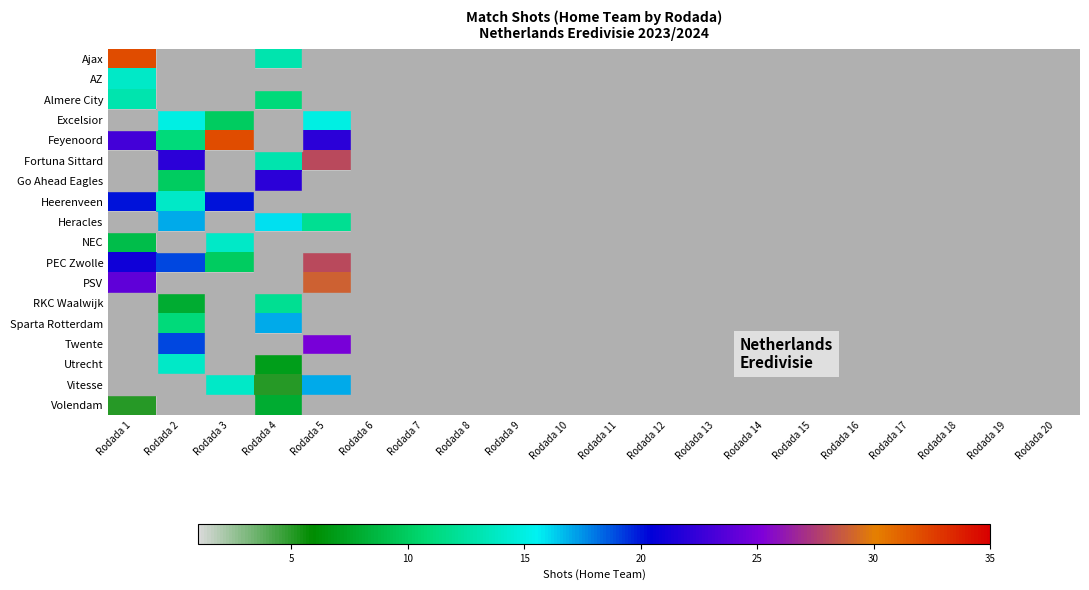

Reading left to right, what are all the values shown in this chart?

Ajax: Rodada 1=32	Rodada 2=0	Rodada 3=0	Rodada 4=13	Rodada 5=0	Rodada 6=0	Rodada 7=0	Rodada 8=0	Rodada 9=0	Rodada 10=0	Rodada 11=0	Rodada 12=0	Rodada 13=0	Rodada 14=0	Rodada 15=0	Rodada 16=0	Rodada 17=0	Rodada 18=0	Rodada 19=0	Rodada 20=0
AZ: Rodada 1=14	Rodada 2=0	Rodada 3=0	Rodada 4=0	Rodada 5=0	Rodada 6=0	Rodada 7=0	Rodada 8=0	Rodada 9=0	Rodada 10=0	Rodada 11=0	Rodada 12=0	Rodada 13=0	Rodada 14=0	Rodada 15=0	Rodada 16=0	Rodada 17=0	Rodada 18=0	Rodada 19=0	Rodada 20=0
Almere City: Rodada 1=13	Rodada 2=0	Rodada 3=0	Rodada 4=11	Rodada 5=0	Rodada 6=0	Rodada 7=0	Rodada 8=0	Rodada 9=0	Rodada 10=0	Rodada 11=0	Rodada 12=0	Rodada 13=0	Rodada 14=0	Rodada 15=0	Rodada 16=0	Rodada 17=0	Rodada 18=0	Rodada 19=0	Rodada 20=0
Excelsior: Rodada 1=0	Rodada 2=15	Rodada 3=10	Rodada 4=0	Rodada 5=15	Rodada 6=0	Rodada 7=0	Rodada 8=0	Rodada 9=0	Rodada 10=0	Rodada 11=0	Rodada 12=0	Rodada 13=0	Rodada 14=0	Rodada 15=0	Rodada 16=0	Rodada 17=0	Rodada 18=0	Rodada 19=0	Rodada 20=0
Feyenoord: Rodada 1=23	Rodada 2=11	Rodada 3=32	Rodada 4=0	Rodada 5=22	Rodada 6=0	Rodada 7=0	Rodada 8=0	Rodada 9=0	Rodada 10=0	Rodada 11=0	Rodada 12=0	Rodada 13=0	Rodada 14=0	Rodada 15=0	Rodada 16=0	Rodada 17=0	Rodada 18=0	Rodada 19=0	Rodada 20=0
Fortuna Sittard: Rodada 1=0	Rodada 2=22	Rodada 3=0	Rodada 4=13	Rodada 5=28	Rodada 6=0	Rodada 7=0	Rodada 8=0	Rodada 9=0	Rodada 10=0	Rodada 11=0	Rodada 12=0	Rodada 13=0	Rodada 14=0	Rodada 15=0	Rodada 16=0	Rodada 17=0	Rodada 18=0	Rodada 19=0	Rodada 20=0
Go Ahead Eagles: Rodada 1=0	Rodada 2=10	Rodada 3=0	Rodada 4=22	Rodada 5=0	Rodada 6=0	Rodada 7=0	Rodada 8=0	Rodada 9=0	Rodada 10=0	Rodada 11=0	Rodada 12=0	Rodada 13=0	Rodada 14=0	Rodada 15=0	Rodada 16=0	Rodada 17=0	Rodada 18=0	Rodada 19=0	Rodada 20=0
Heerenveen: Rodada 1=20	Rodada 2=14	Rodada 3=20	Rodada 4=0	Rodada 5=0	Rodada 6=0	Rodada 7=0	Rodada 8=0	Rodada 9=0	Rodada 10=0	Rodada 11=0	Rodada 12=0	Rodada 13=0	Rodada 14=0	Rodada 15=0	Rodada 16=0	Rodada 17=0	Rodada 18=0	Rodada 19=0	Rodada 20=0
Heracles: Rodada 1=0	Rodada 2=17	Rodada 3=0	Rodada 4=16	Rodada 5=12	Rodada 6=0	Rodada 7=0	Rodada 8=0	Rodada 9=0	Rodada 10=0	Rodada 11=0	Rodada 12=0	Rodada 13=0	Rodada 14=0	Rodada 15=0	Rodada 16=0	Rodada 17=0	Rodada 18=0	Rodada 19=0	Rodada 20=0
NEC: Rodada 1=9	Rodada 2=0	Rodada 3=14	Rodada 4=0	Rodada 5=0	Rodada 6=0	Rodada 7=0	Rodada 8=0	Rodada 9=0	Rodada 10=0	Rodada 11=0	Rodada 12=0	Rodada 13=0	Rodada 14=0	Rodada 15=0	Rodada 16=0	Rodada 17=0	Rodada 18=0	Rodada 19=0	Rodada 20=0
PEC Zwolle: Rodada 1=21	Rodada 2=19	Rodada 3=10	Rodada 4=0	Rodada 5=28	Rodada 6=0	Rodada 7=0	Rodada 8=0	Rodada 9=0	Rodada 10=0	Rodada 11=0	Rodada 12=0	Rodada 13=0	Rodada 14=0	Rodada 15=0	Rodada 16=0	Rodada 17=0	Rodada 18=0	Rodada 19=0	Rodada 20=0
PSV: Rodada 1=24	Rodada 2=0	Rodada 3=0	Rodada 4=0	Rodada 5=29	Rodada 6=0	Rodada 7=0	Rodada 8=0	Rodada 9=0	Rodada 10=0	Rodada 11=0	Rodada 12=0	Rodada 13=0	Rodada 14=0	Rodada 15=0	Rodada 16=0	Rodada 17=0	Rodada 18=0	Rodada 19=0	Rodada 20=0
RKC Waalwijk: Rodada 1=0	Rodada 2=8	Rodada 3=0	Rodada 4=12	Rodada 5=0	Rodada 6=0	Rodada 7=0	Rodada 8=0	Rodada 9=0	Rodada 10=0	Rodada 11=0	Rodada 12=0	Rodada 13=0	Rodada 14=0	Rodada 15=0	Rodada 16=0	Rodada 17=0	Rodada 18=0	Rodada 19=0	Rodada 20=0
Sparta Rotterdam: Rodada 1=0	Rodada 2=11	Rodada 3=0	Rodada 4=17	Rodada 5=0	Rodada 6=0	Rodada 7=0	Rodada 8=0	Rodada 9=0	Rodada 10=0	Rodada 11=0	Rodada 12=0	Rodada 13=0	Rodada 14=0	Rodada 15=0	Rodada 16=0	Rodada 17=0	Rodada 18=0	Rodada 19=0	Rodada 20=0
Twente: Rodada 1=0	Rodada 2=19	Rodada 3=0	Rodada 4=0	Rodada 5=25	Rodada 6=0	Rodada 7=0	Rodada 8=0	Rodada 9=0	Rodada 10=0	Rodada 11=0	Rodada 12=0	Rodada 13=0	Rodada 14=0	Rodada 15=0	Rodada 16=0	Rodada 17=0	Rodada 18=0	Rodada 19=0	Rodada 20=0
Utrecht: Rodada 1=0	Rodada 2=14	Rodada 3=0	Rodada 4=7	Rodada 5=0	Rodada 6=0	Rodada 7=0	Rodada 8=0	Rodada 9=0	Rodada 10=0	Rodada 11=0	Rodada 12=0	Rodada 13=0	Rodada 14=0	Rodada 15=0	Rodada 16=0	Rodada 17=0	Rodada 18=0	Rodada 19=0	Rodada 20=0
Vitesse: Rodada 1=0	Rodada 2=0	Rodada 3=14	Rodada 4=5	Rodada 5=17	Rodada 6=0	Rodada 7=0	Rodada 8=0	Rodada 9=0	Rodada 10=0	Rodada 11=0	Rodada 12=0	Rodada 13=0	Rodada 14=0	Rodada 15=0	Rodada 16=0	Rodada 17=0	Rodada 18=0	Rodada 19=0	Rodada 20=0
Volendam: Rodada 1=5	Rodada 2=0	Rodada 3=0	Rodada 4=8	Rodada 5=0	Rodada 6=0	Rodada 7=0	Rodada 8=0	Rodada 9=0	Rodada 10=0	Rodada 11=0	Rodada 12=0	Rodada 13=0	Rodada 14=0	Rodada 15=0	Rodada 16=0	Rodada 17=0	Rodada 18=0	Rodada 19=0	Rodada 20=0